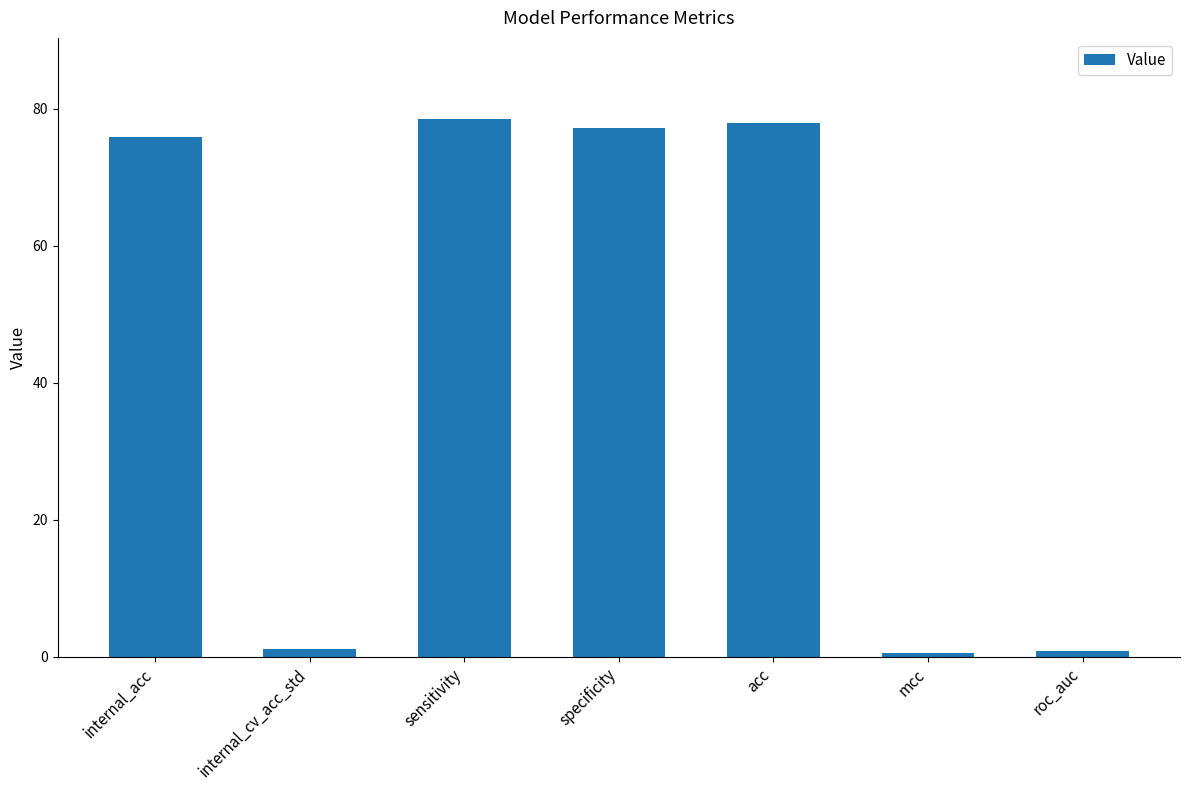

Which has a higher value, roc_auc or specificity?

specificity